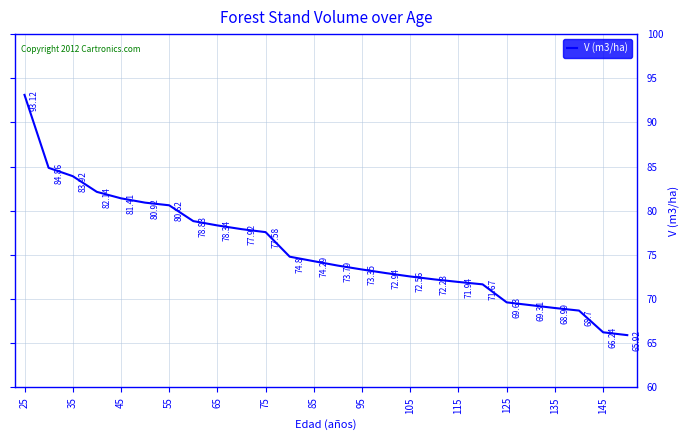

What is the difference between the maximum and minimum values?

27.2